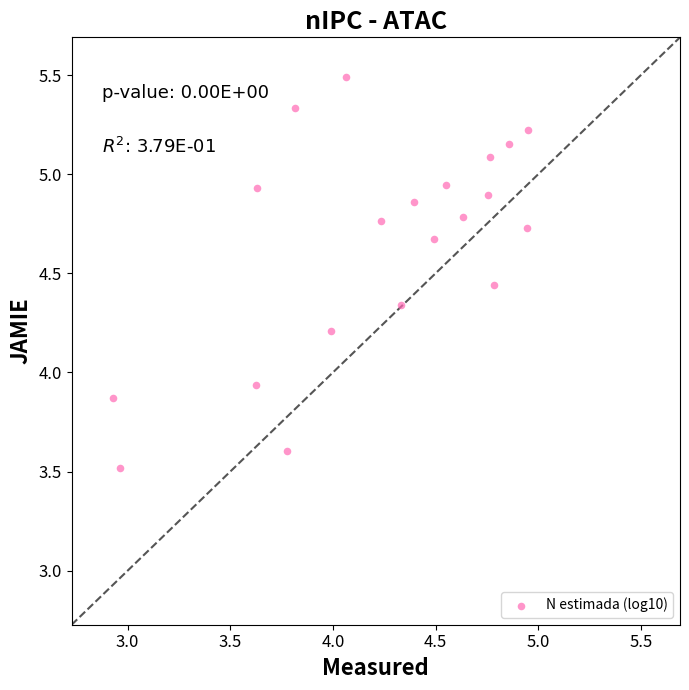

What is the range of X values (max minus min)?

2.0